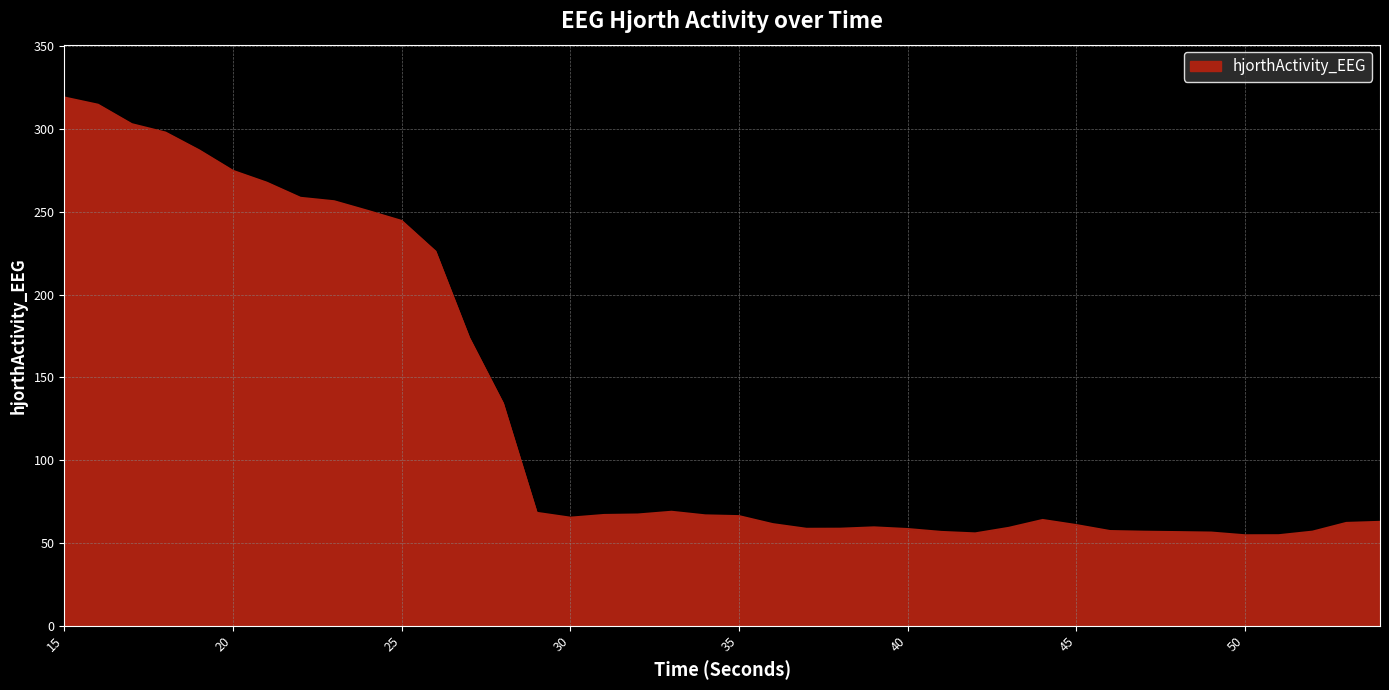

How many lines are shown in the chart?

1